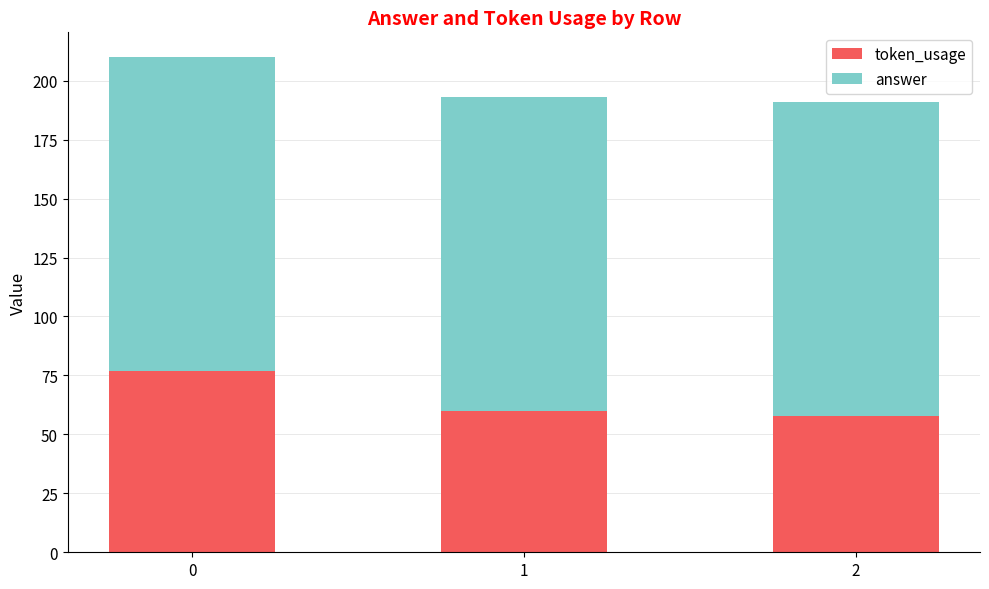

What are all the series names shown in the legend?

token_usage, answer